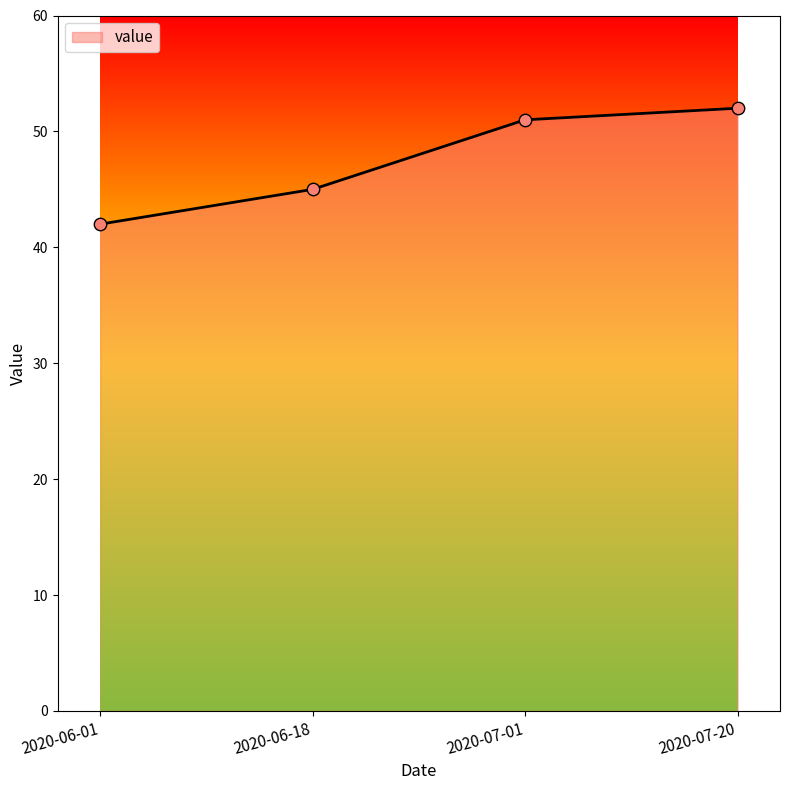

What is the change in value from 2020-06-01 to 2020-07-01?

+9